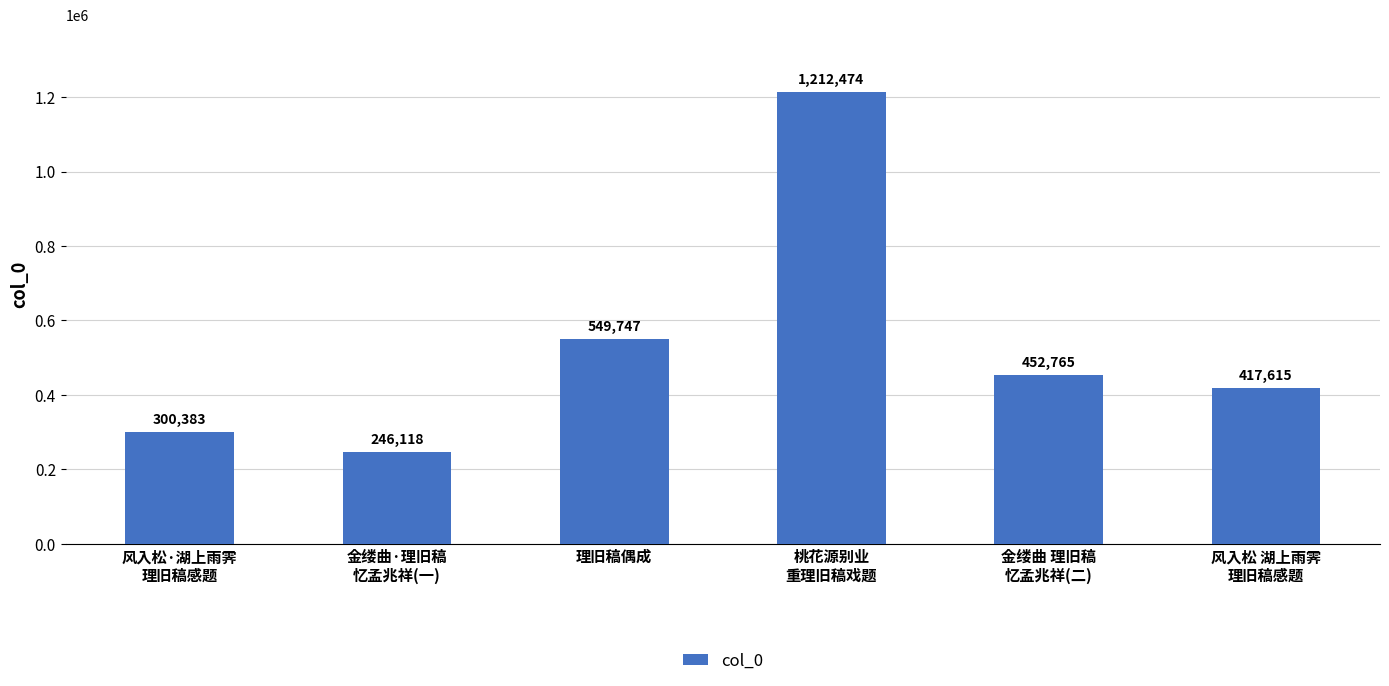

Are the bars grouped side by side (vs. stacked)?

No